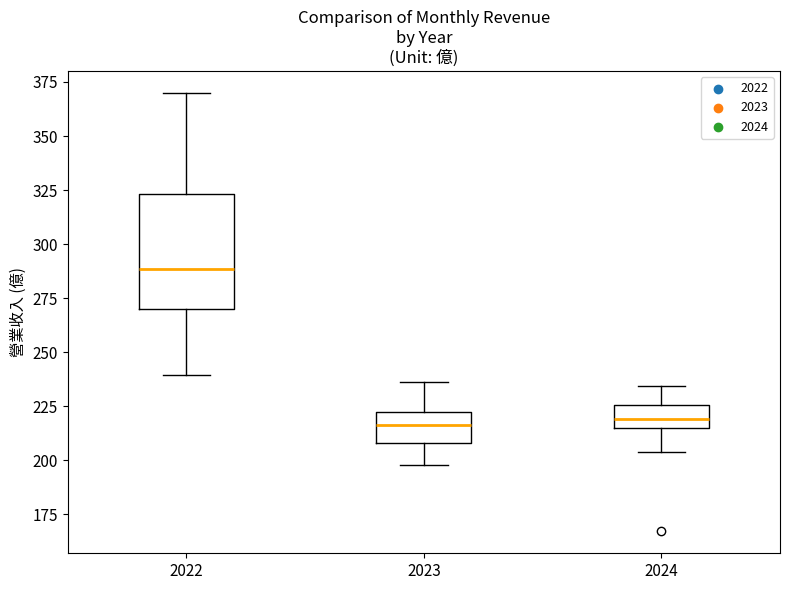

Where does the median line of the box at x = 2022 sit on the y-axis? The values are not printed on the chart, so give them approximately, as read against the axis.

290